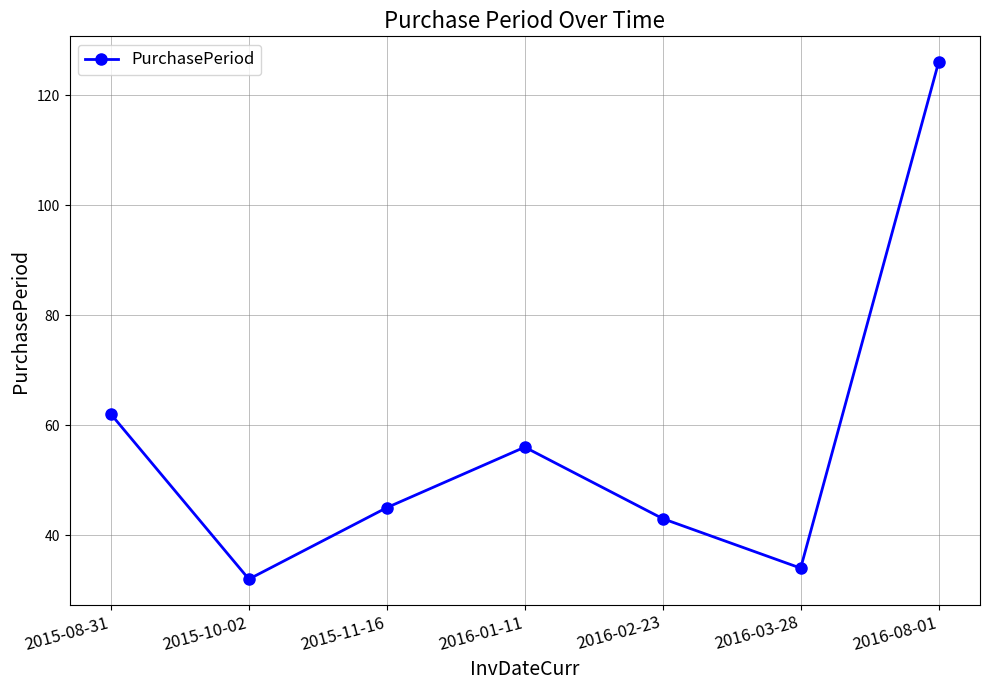

Where is the first local minimum?

2015-10-02